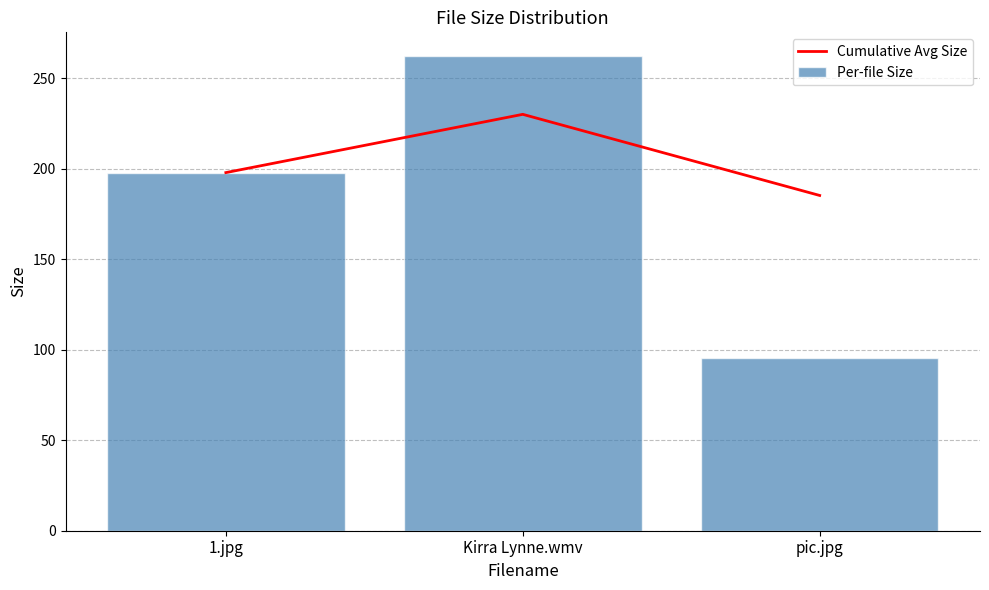

Reading left to right, extract all data points from this chart.

Cumulative Avg Size: 1.jpg=197.8	Kirra Lynne.wmv=230.0	pic.jpg=185.2
Per-file Size: 1.jpg=197.8	Kirra Lynne.wmv=262.2	pic.jpg=95.6